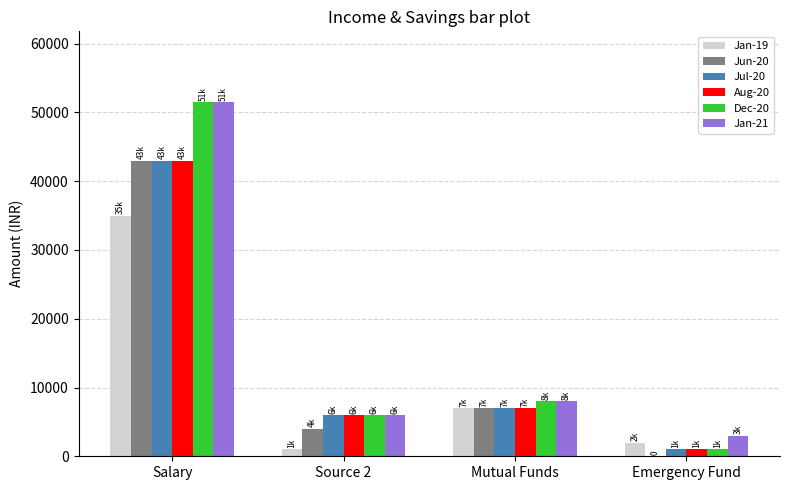

Which category has the highest value in the Dec-20 series?

Salary